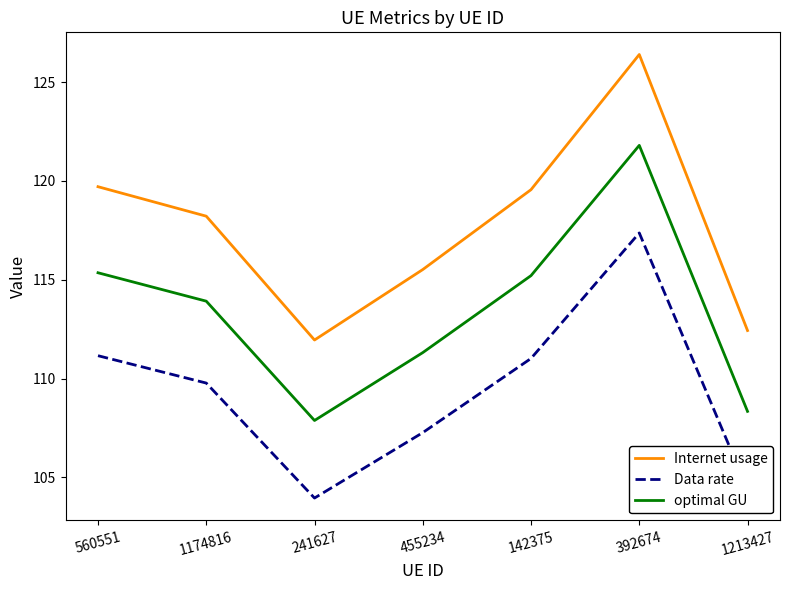

What position from the right is 560551?

7